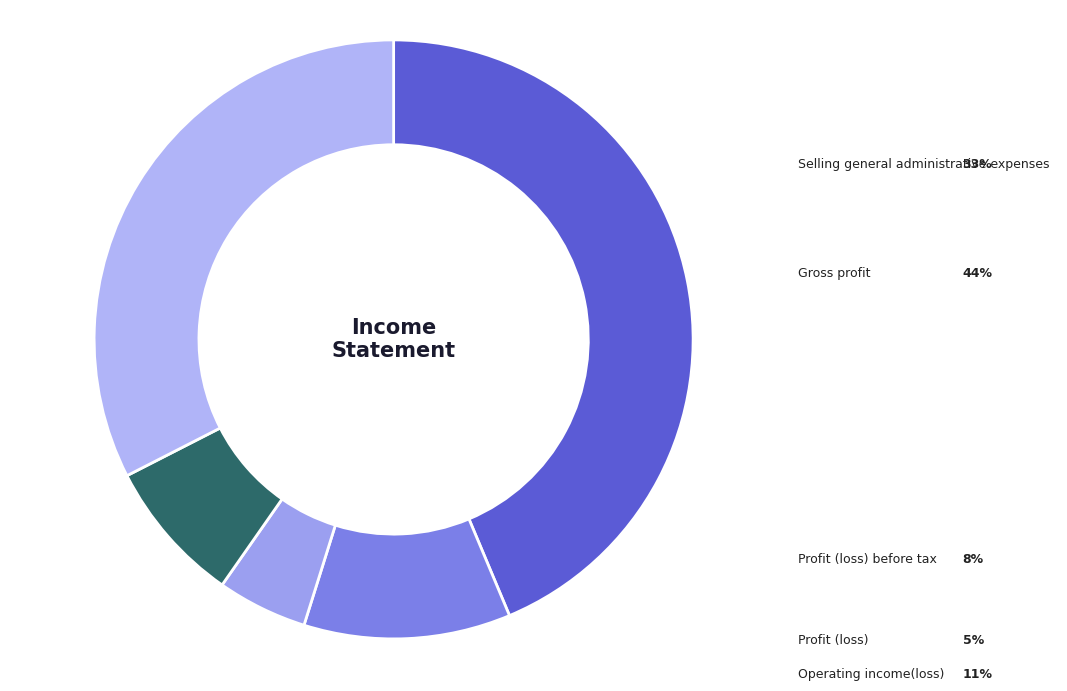

The Profit (loss) before tax slice represents 20% of the pie. True or false?

False